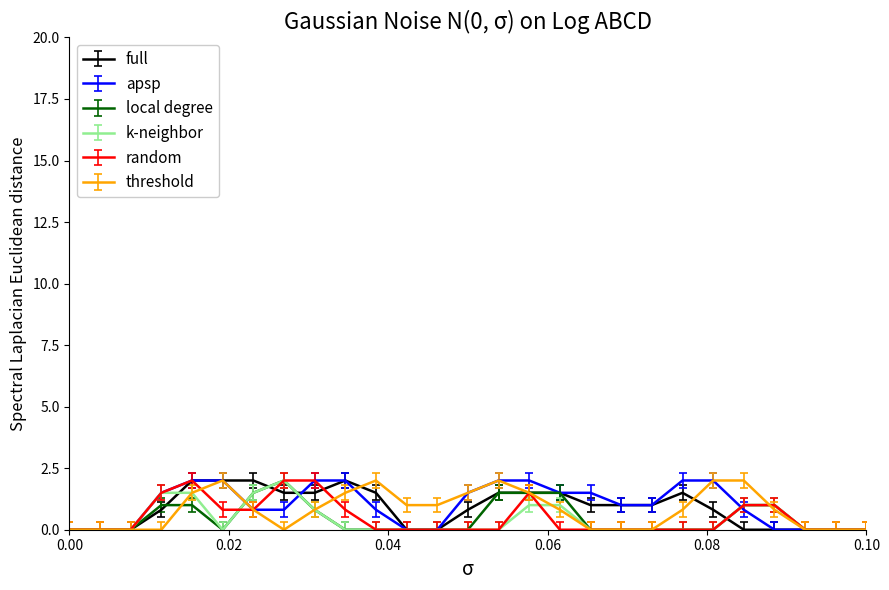

What is the minimum value shown in the chart?

0.0